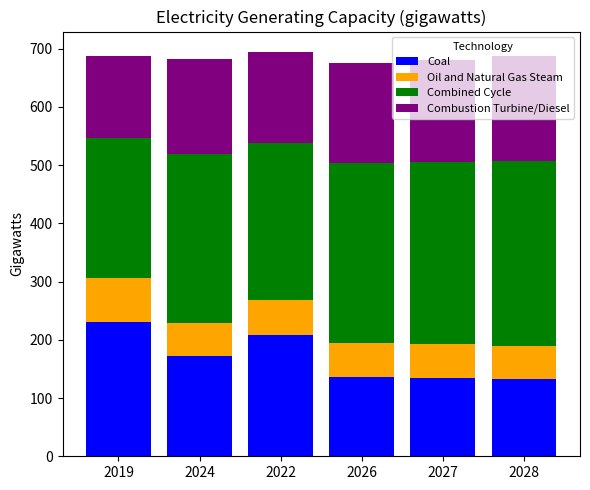

What is the total value across all series at 2026?

676.3